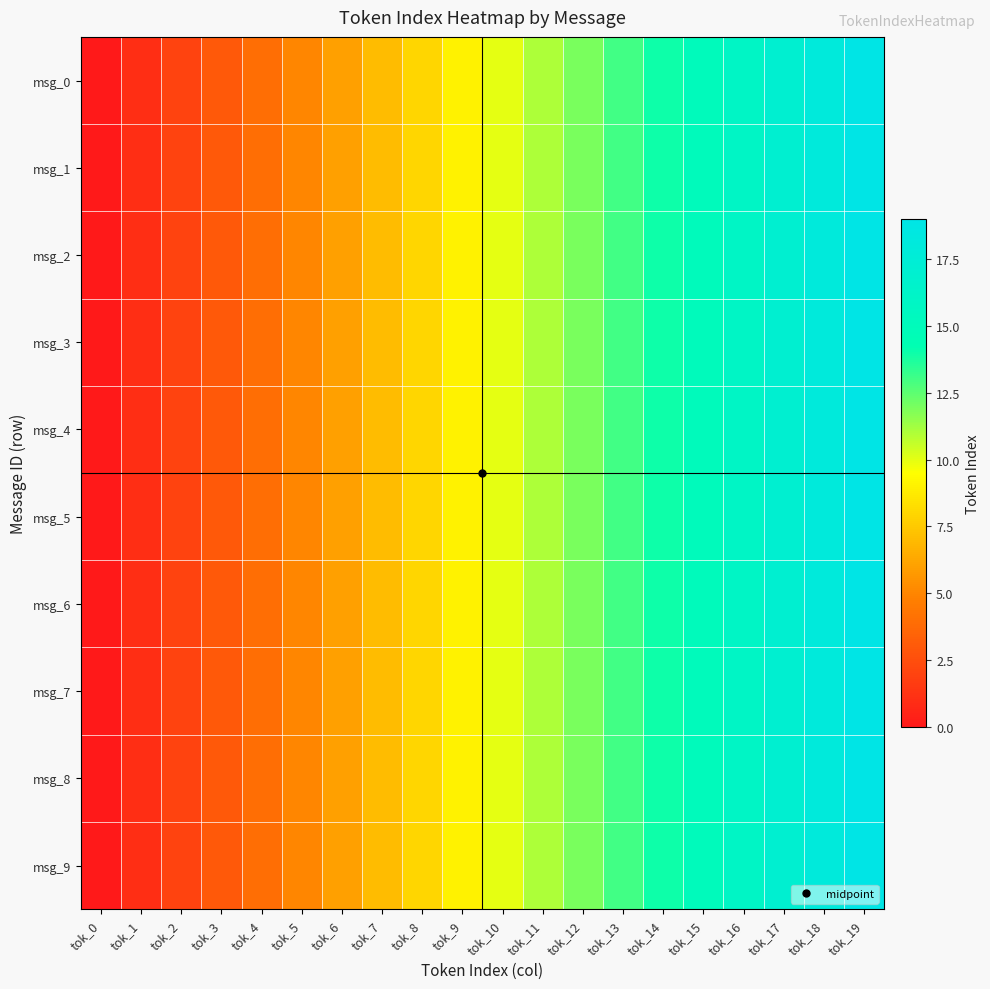

How many series are shown in this chart?

10